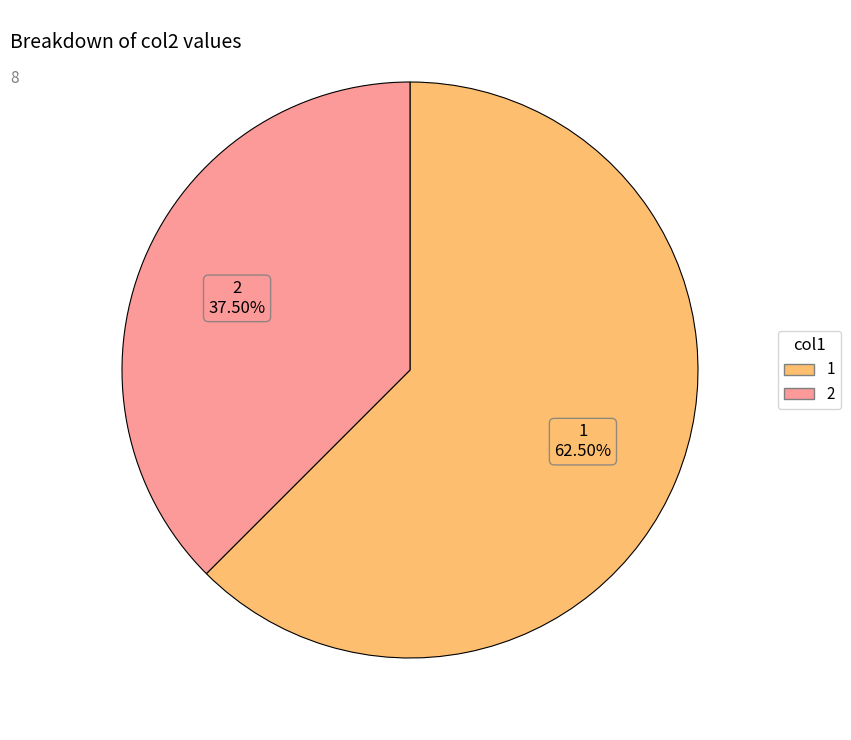

Is there a majority slice in this chart?

Yes